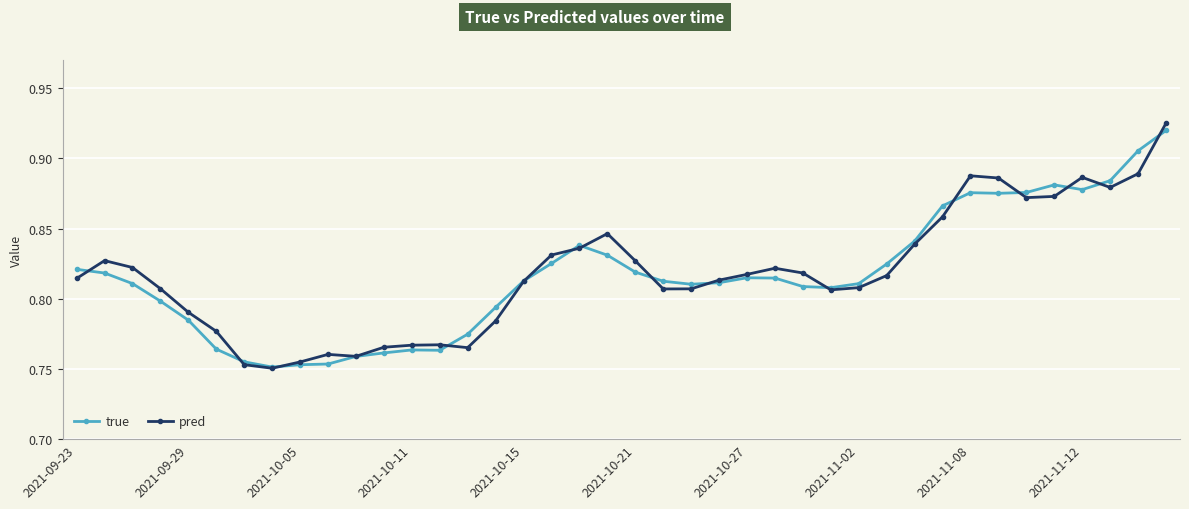

Which series has the largest range (max minus min)?

pred